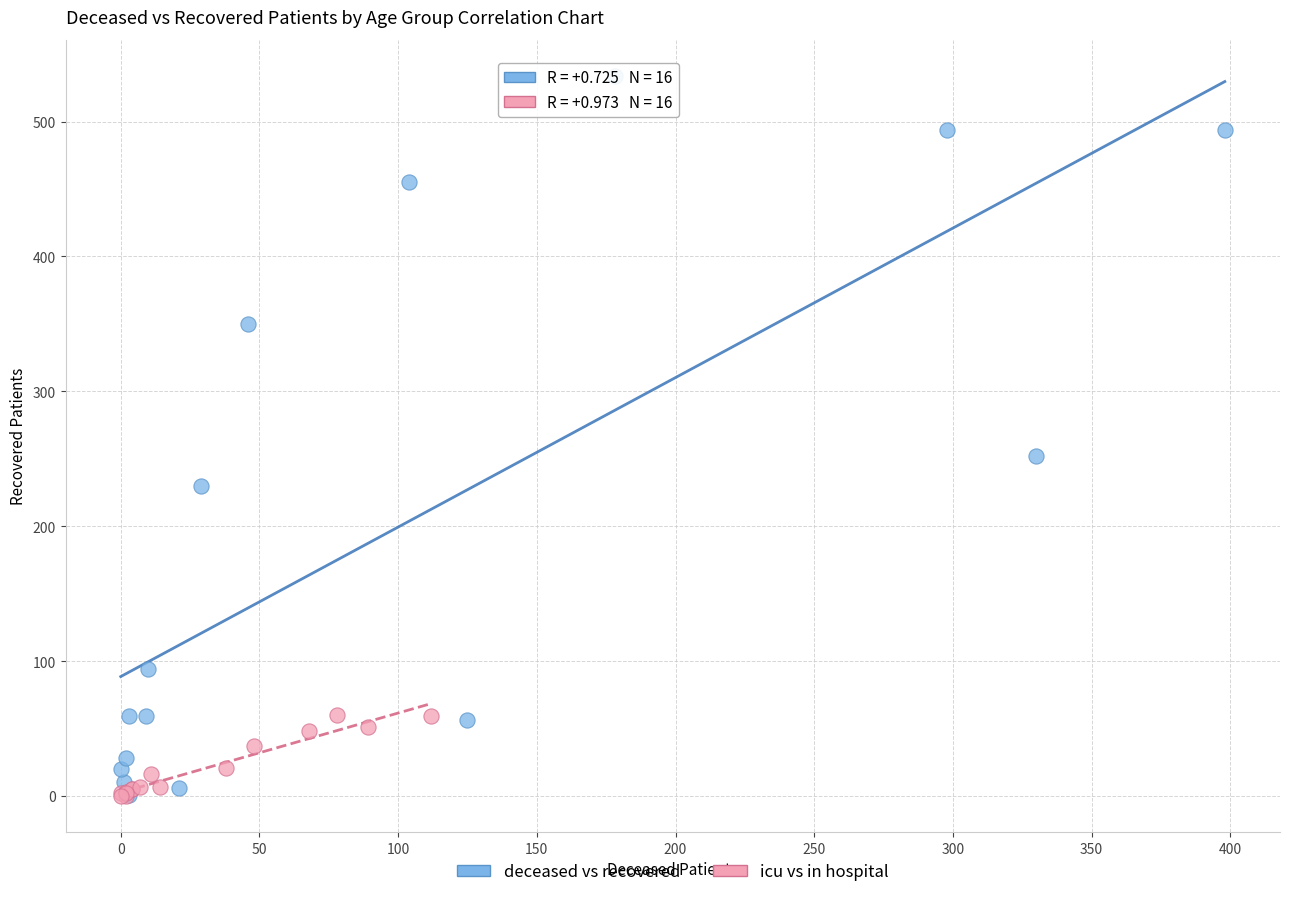

Which series has the largest Y range (max minus min)?

deceased vs recovered